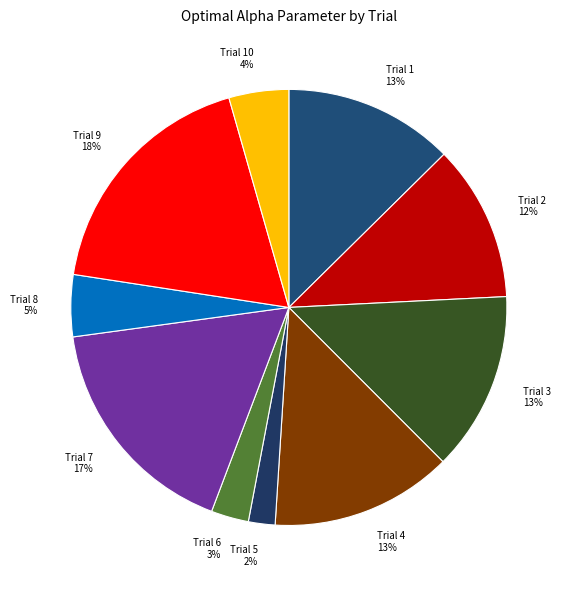

What percentage is the Trial 10 4% slice, to the nearest percent?

4%